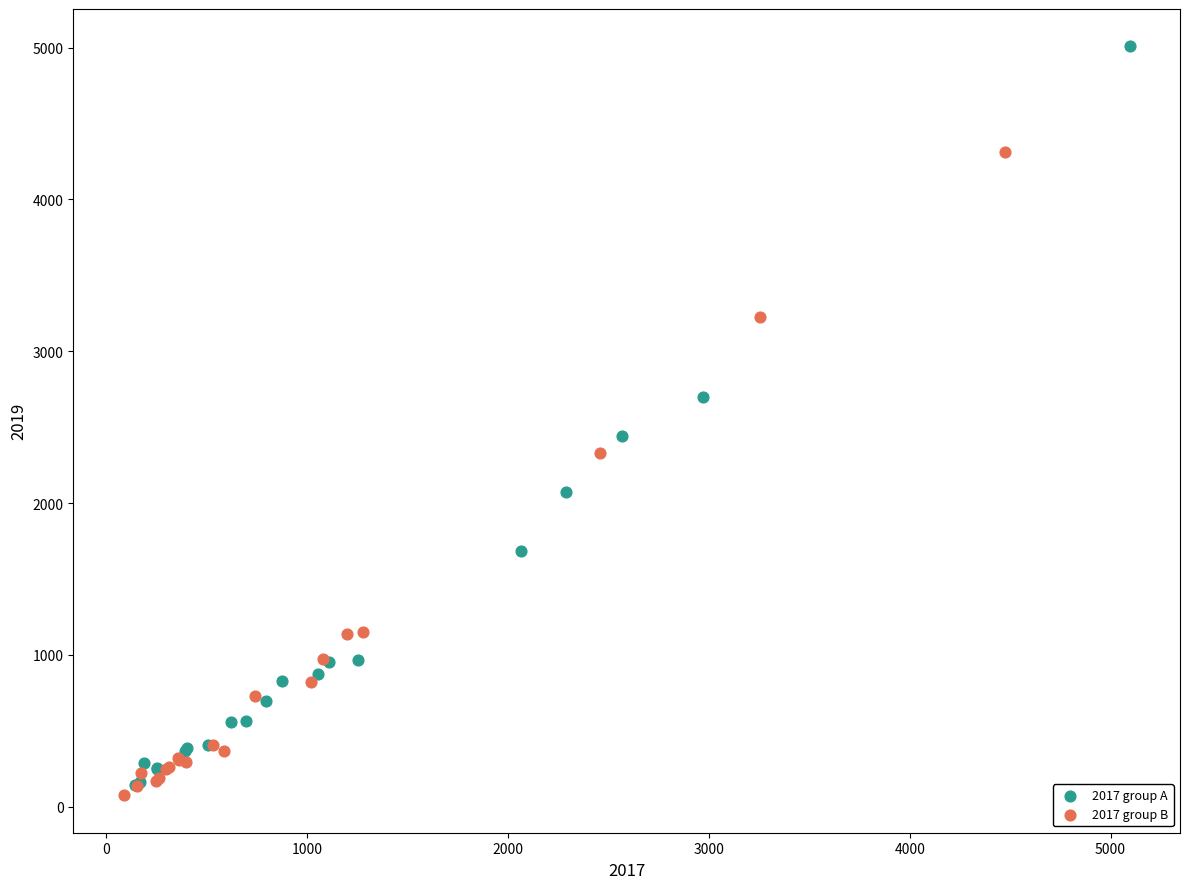

Which series has the widest spread of Y values?

2017 group A